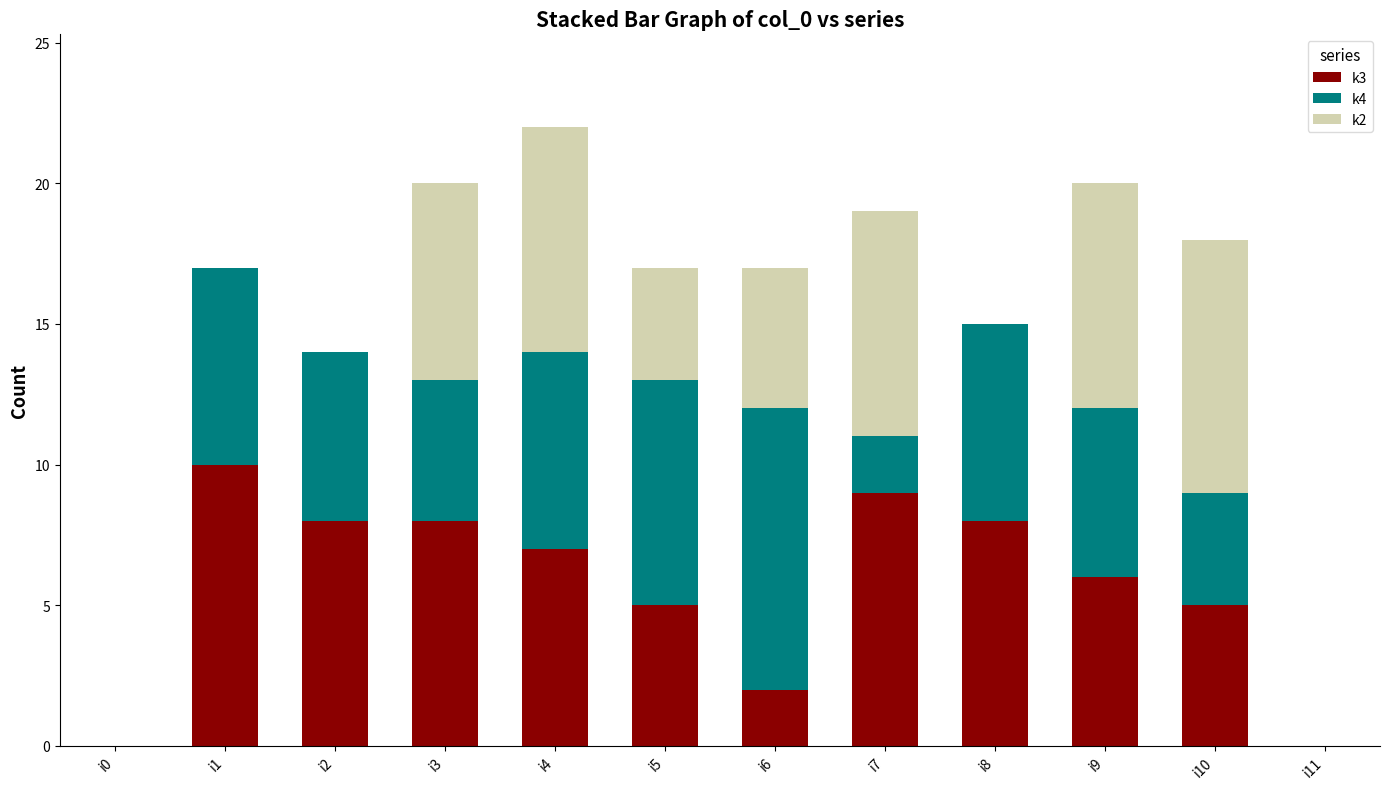

At which category is the sum across all series the highest?

i4